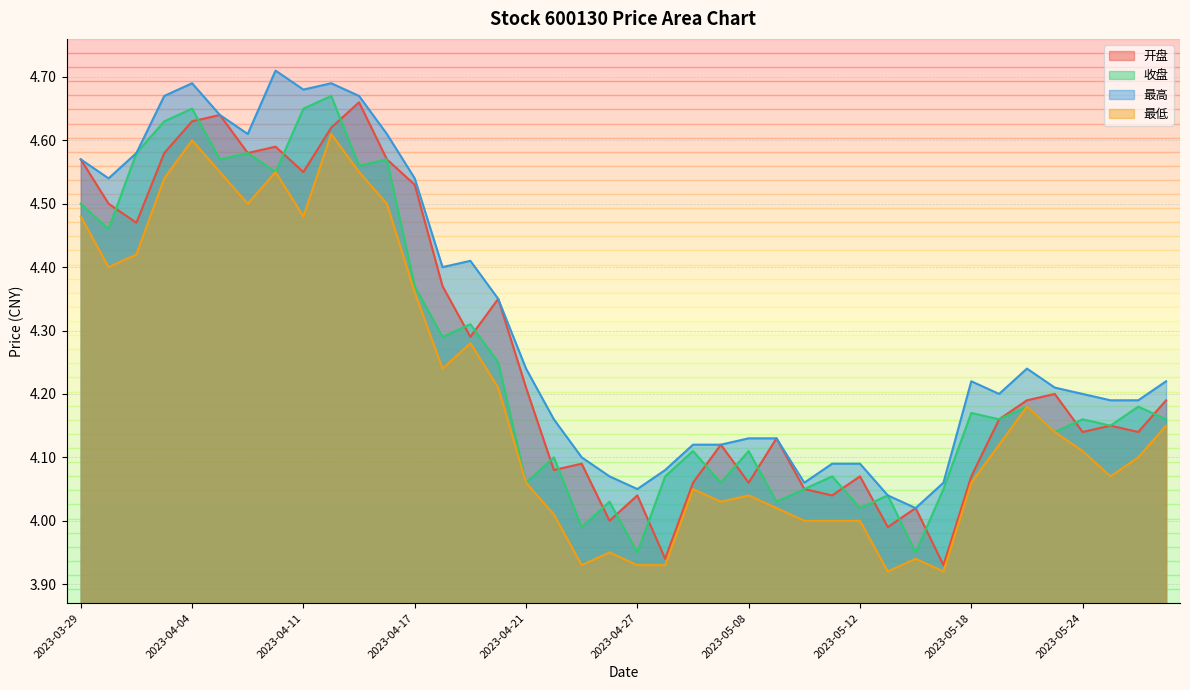

What position from the left is 2023-04-18?

14